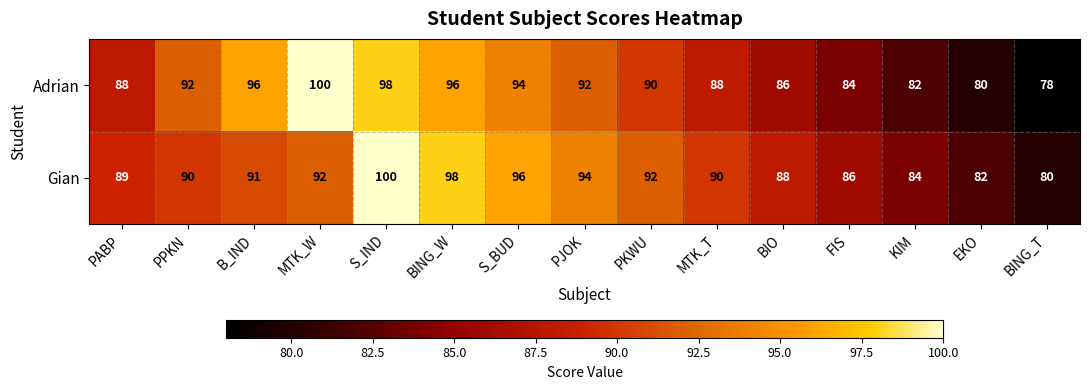

The Adrian series shows 50 at PJOK. True or false?

False